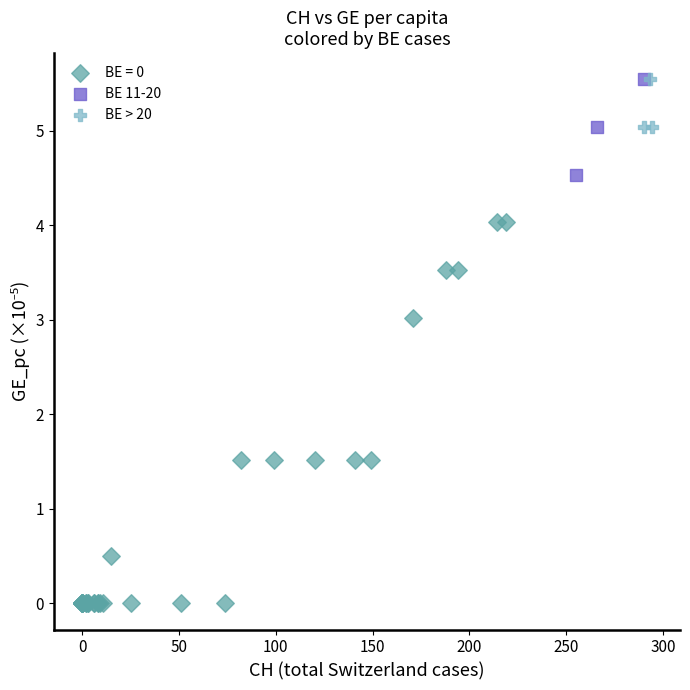

Which series reaches the minimum Y coordinate?

BE = 0